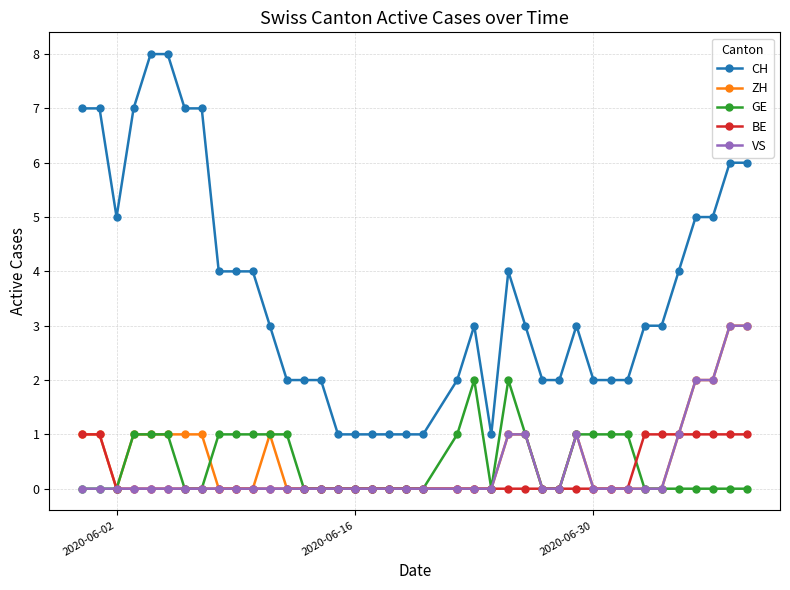

True or false: CH and VS intersect in this chart.

False